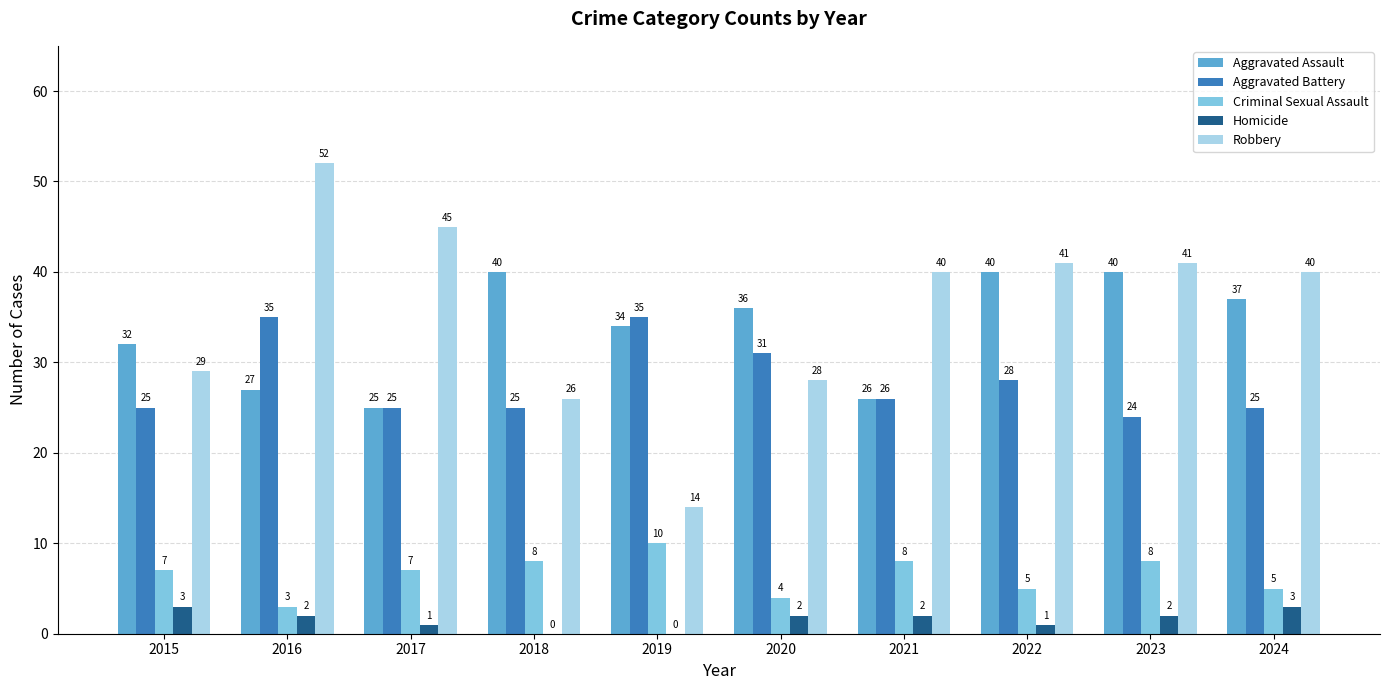

Which series changed the most between 2019 and 2024?

Robbery